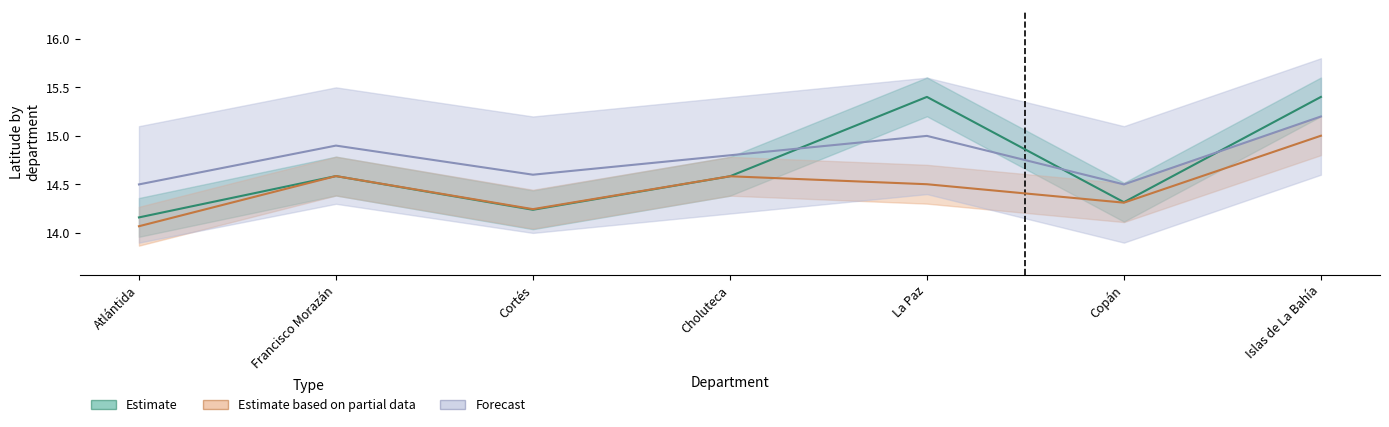

Rank the categories by Estimate based on partial data value from highest to lowest.

Islas de La Bahía, Francisco Morazán, Choluteca, La Paz, Copán, Cortés, Atlántida